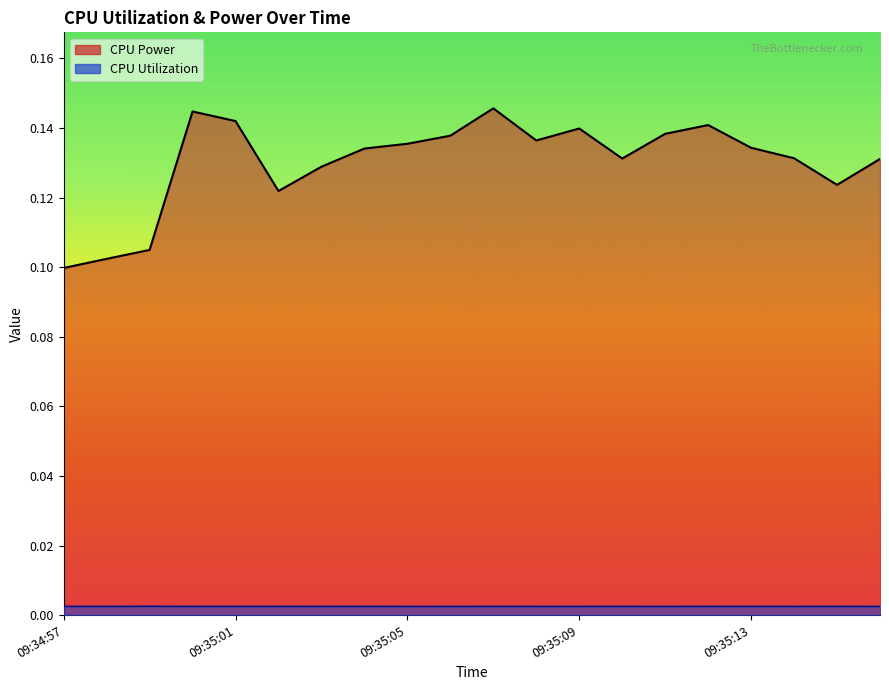

How many lines are shown in the chart?

2